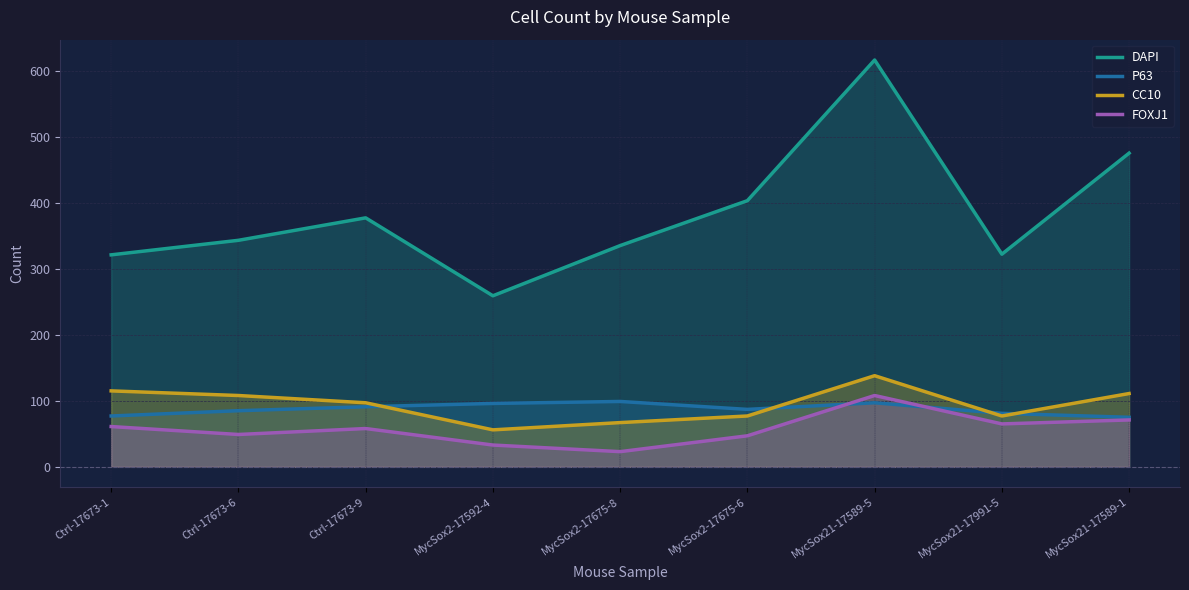

In CC10, how many points are lower than both neighbors (excluding endpoints)?

2